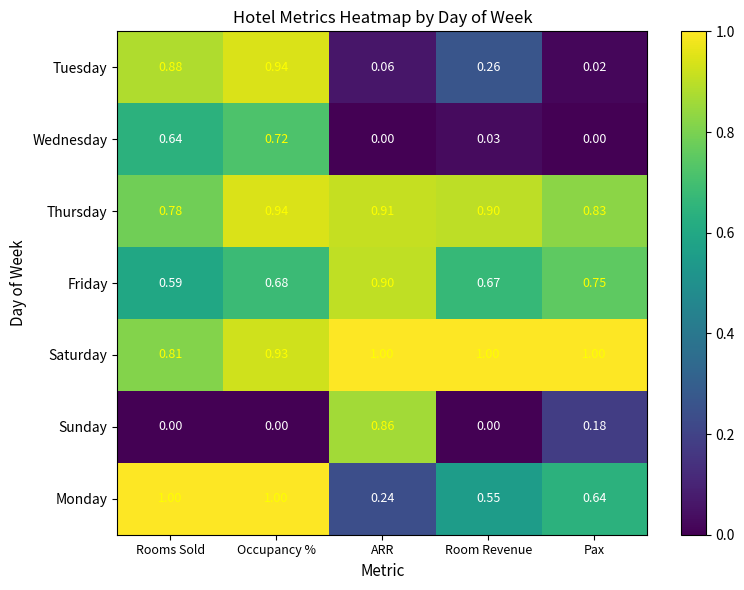

At which category is the sum across all series the highest?

Occupancy %